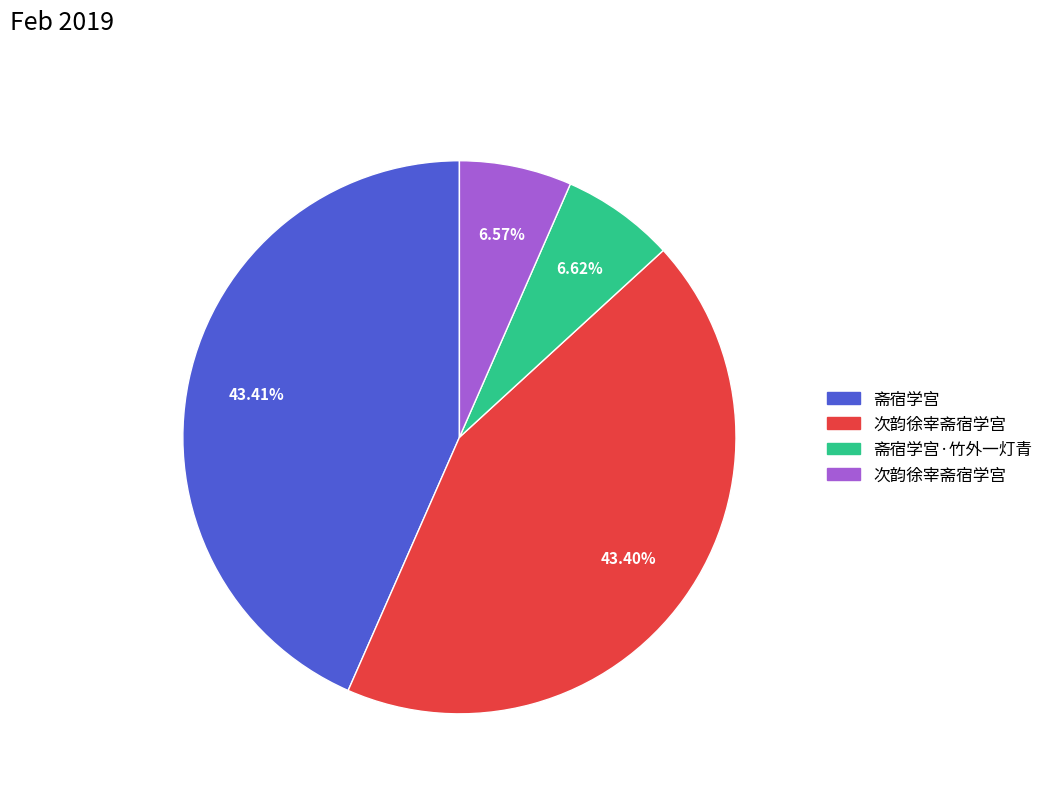

To the nearest percent, what is the difference between the largest and smallest slice percentages?

37%